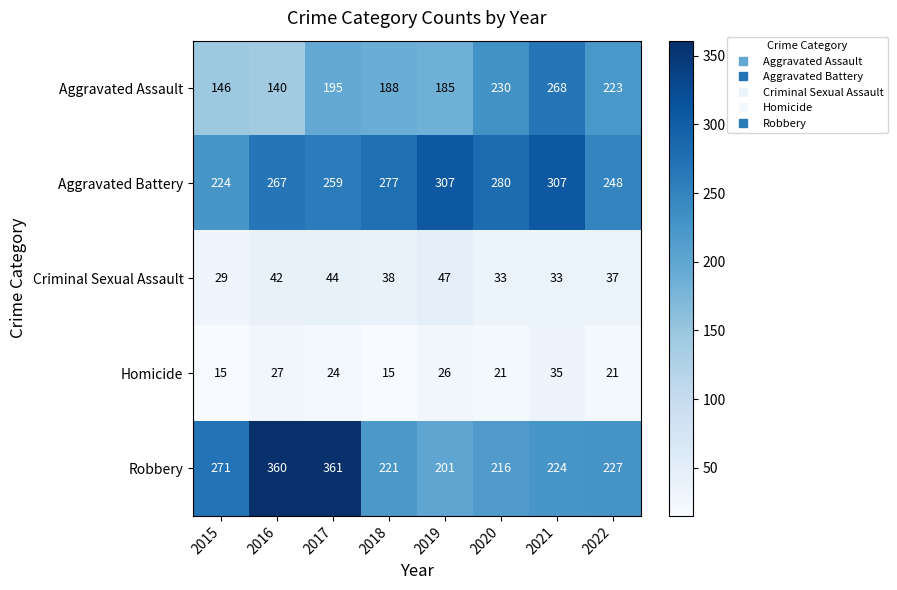

Is it true that Robbery equals 142 at 2020?

False